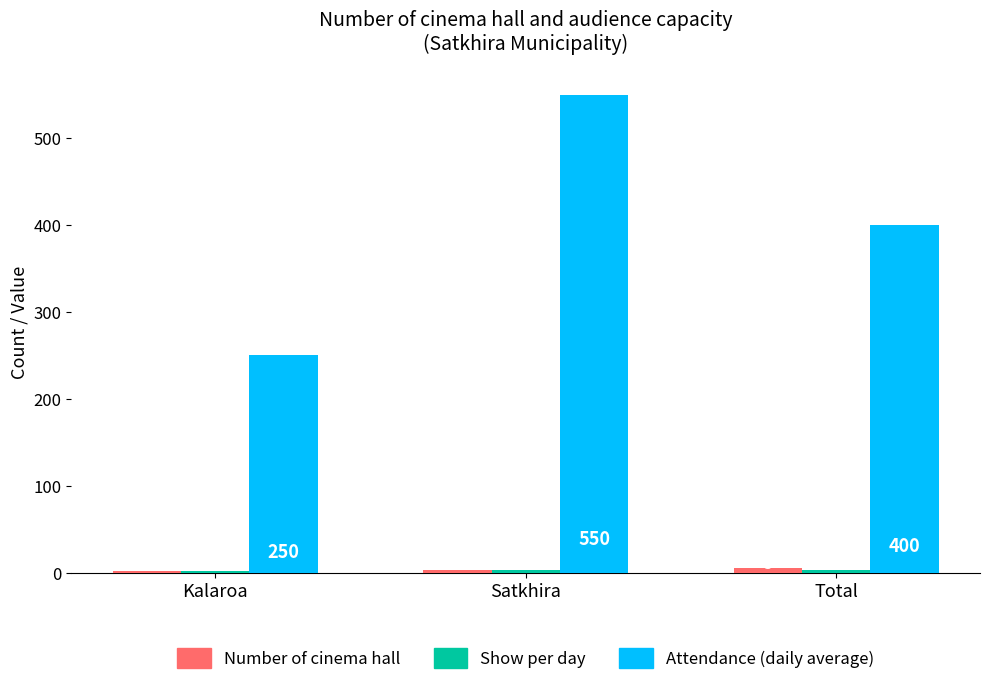

What is the total value across all series at Total?

408